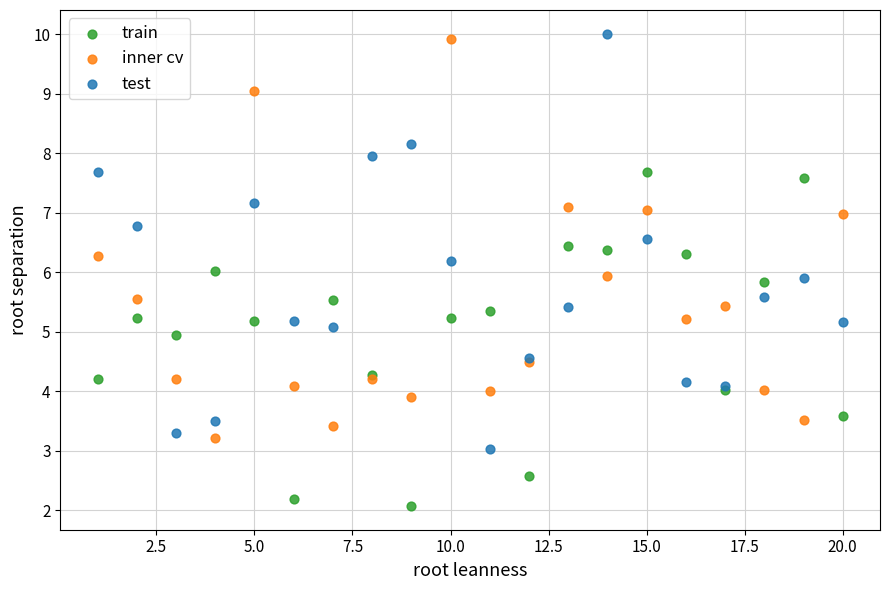

Which series has the largest Y range (max minus min)?

test